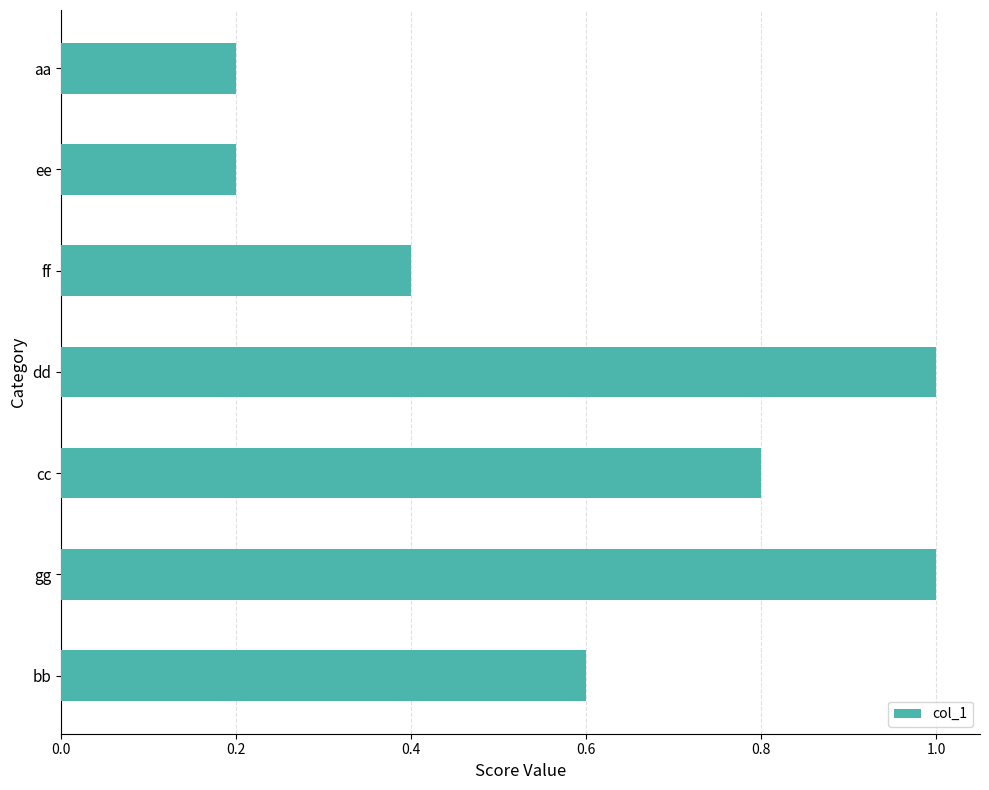

The chart shows a value of 0.4 at cc. True or false?

False